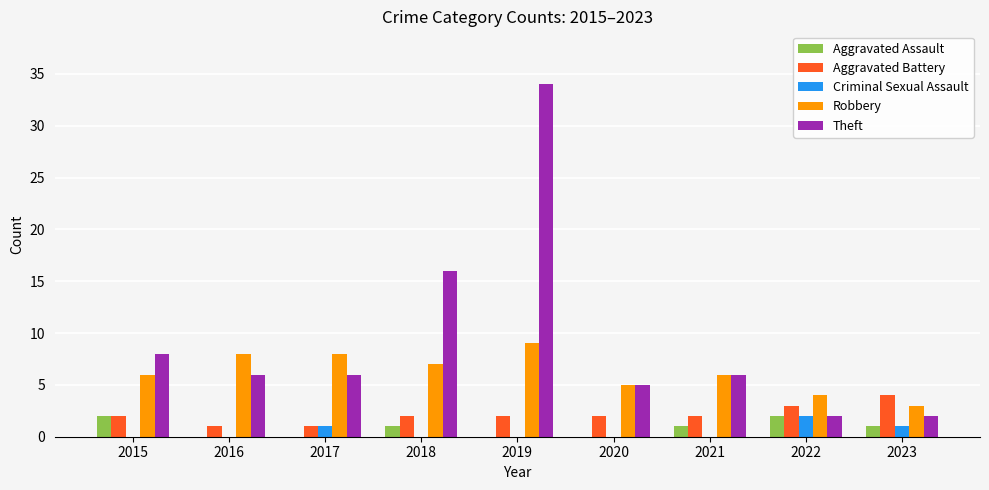

Which series changed the most between 2017 and 2018?

Theft